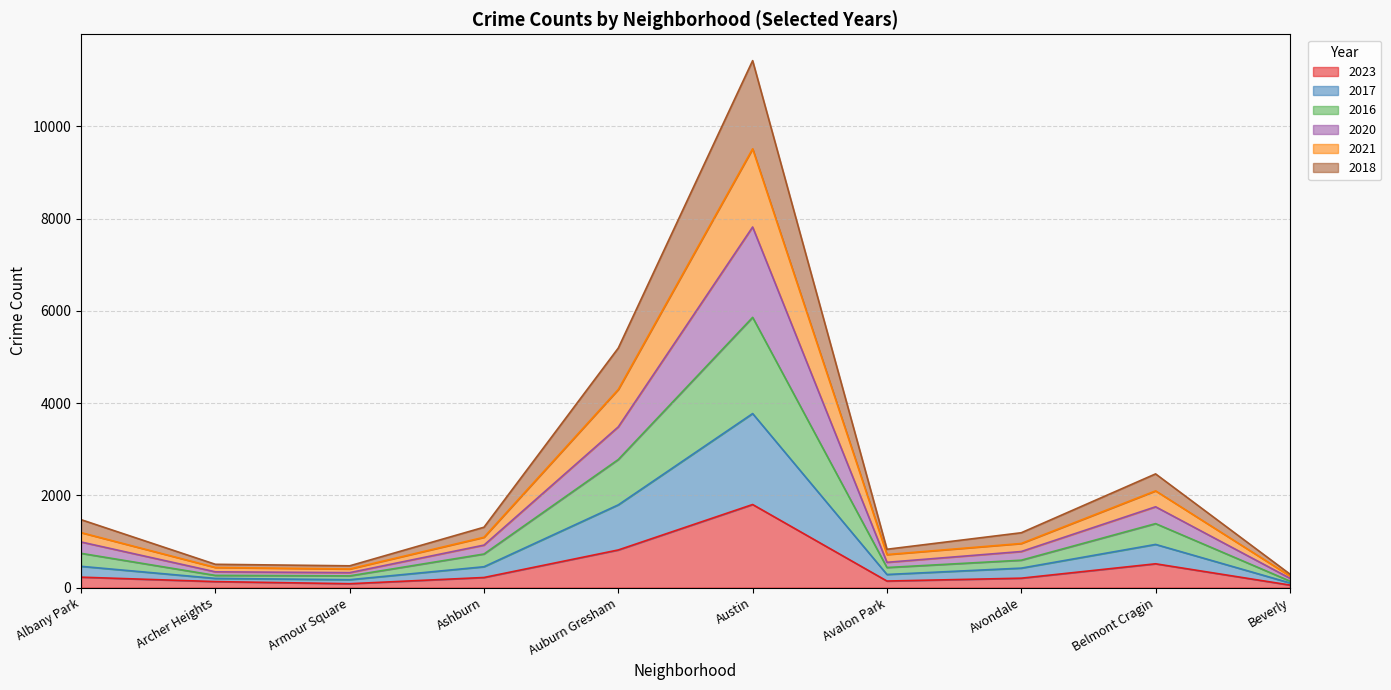

What is the label of the 9th point from the right?

Archer Heights